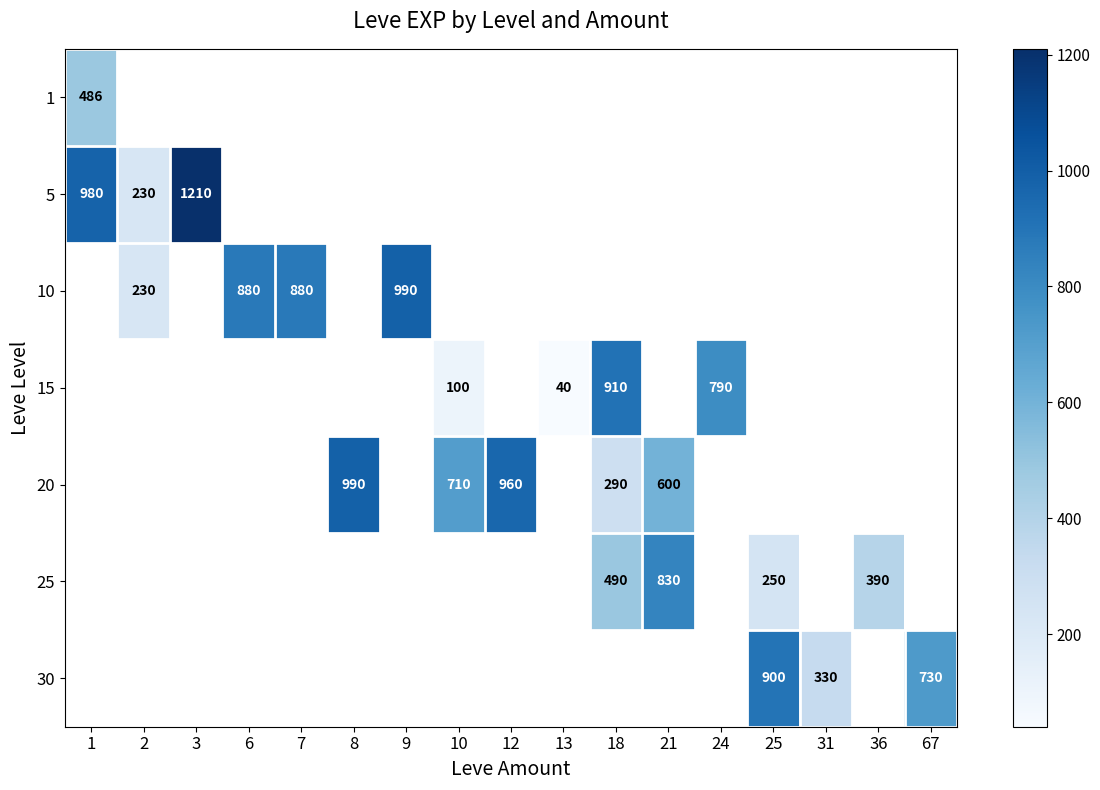

The value of 10 at 9 is 990.0. True or false?

True